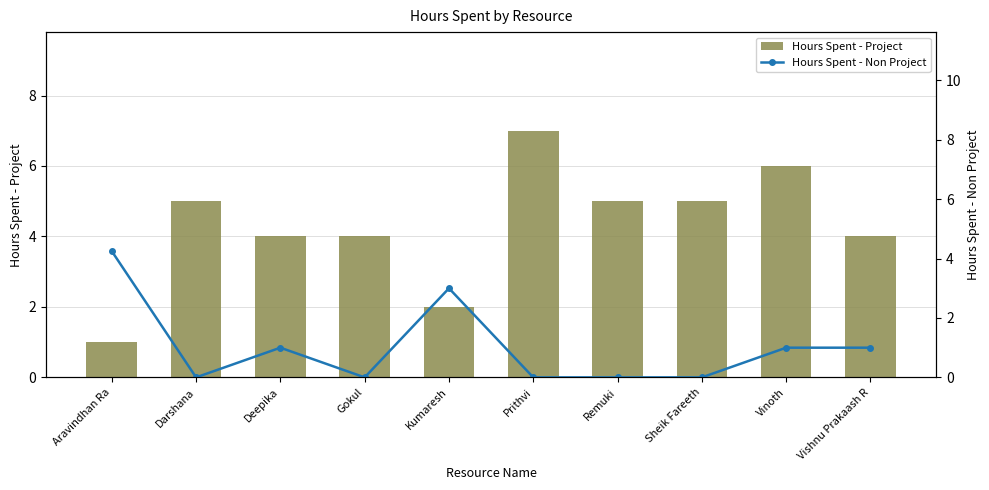

Reading left to right, list all the values displayed in this chart.

Hours Spent - Project: 1.0	5.0	4.0	4.0	2.0	7.0	5.0	5.0	6.0	4.0
Hours Spent - Non Project: 4.2	0.0	1.0	0.0	3.0	0.0	0.0	0.0	1.0	1.0